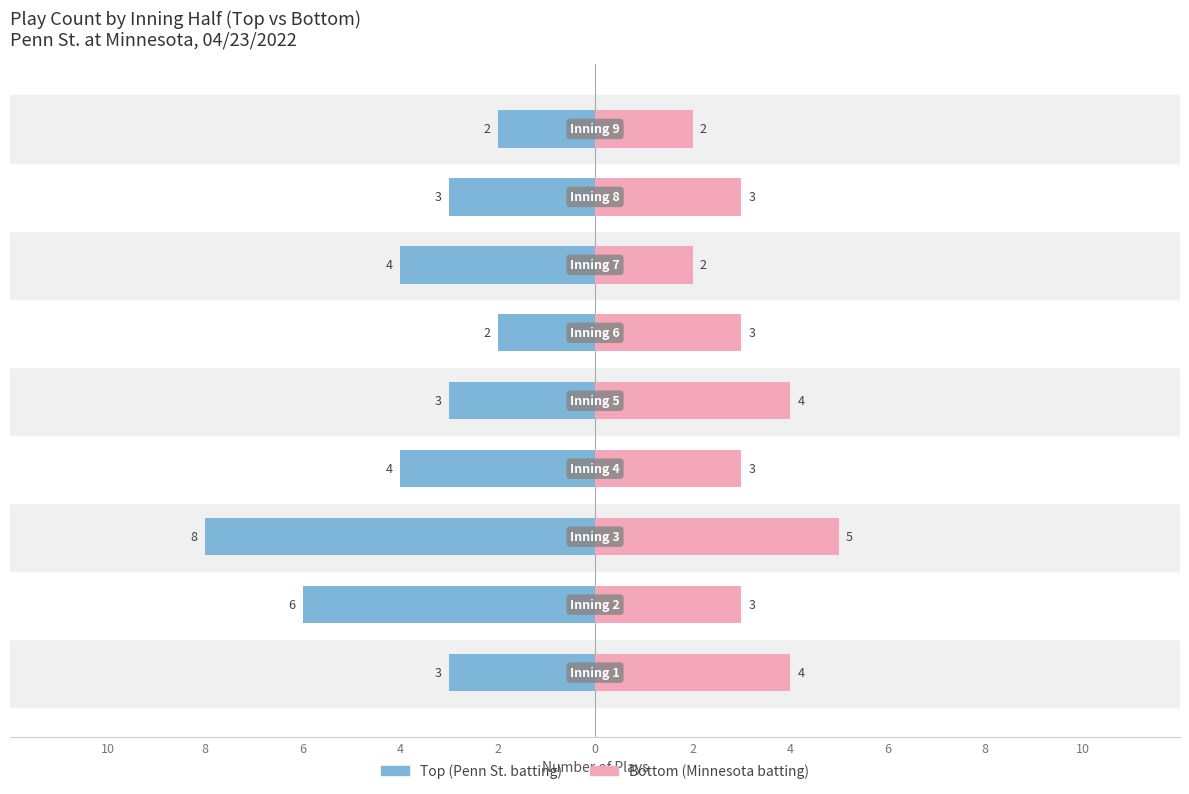

Which series has the widest spread of values?

top (Penn St. batting)